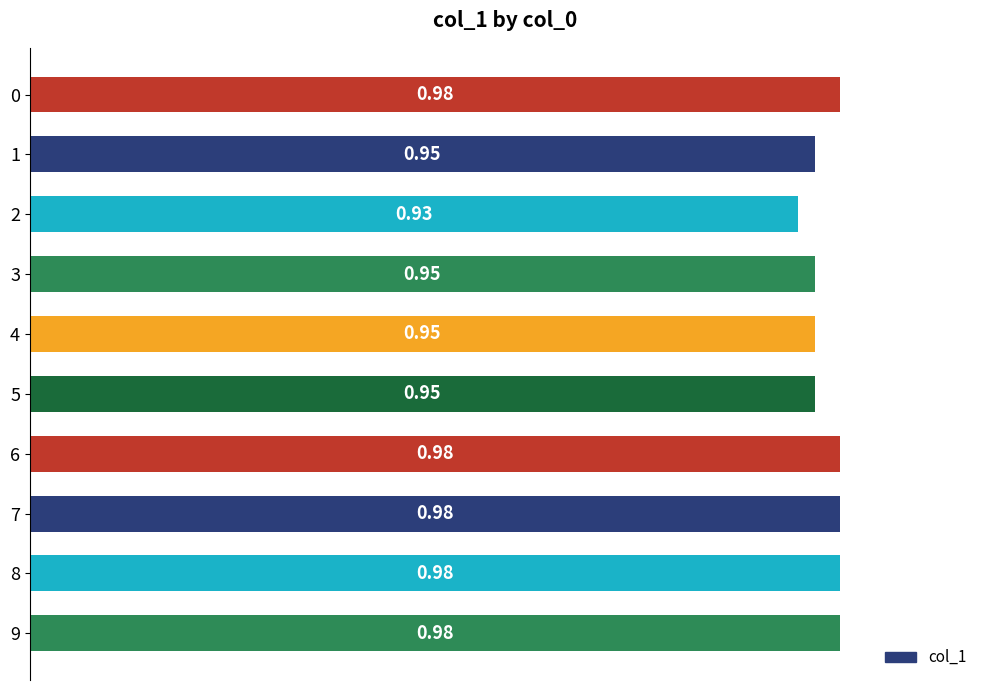

What is the sum of the values at 2 and 9?

1.9